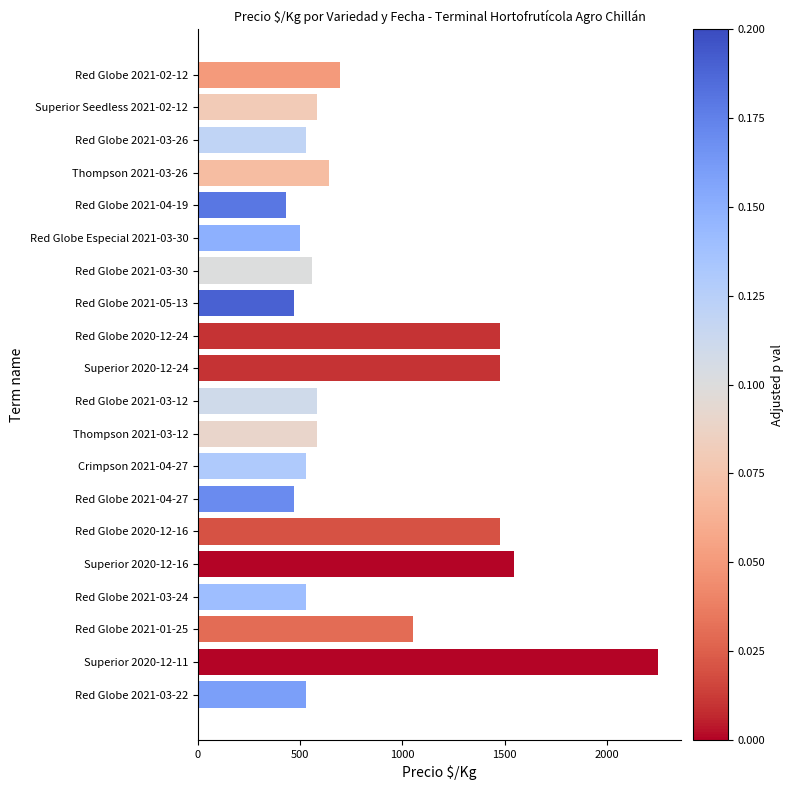

What is the sum of the values at Superior 2020-12-16 and Superior 2020-12-24?

3024